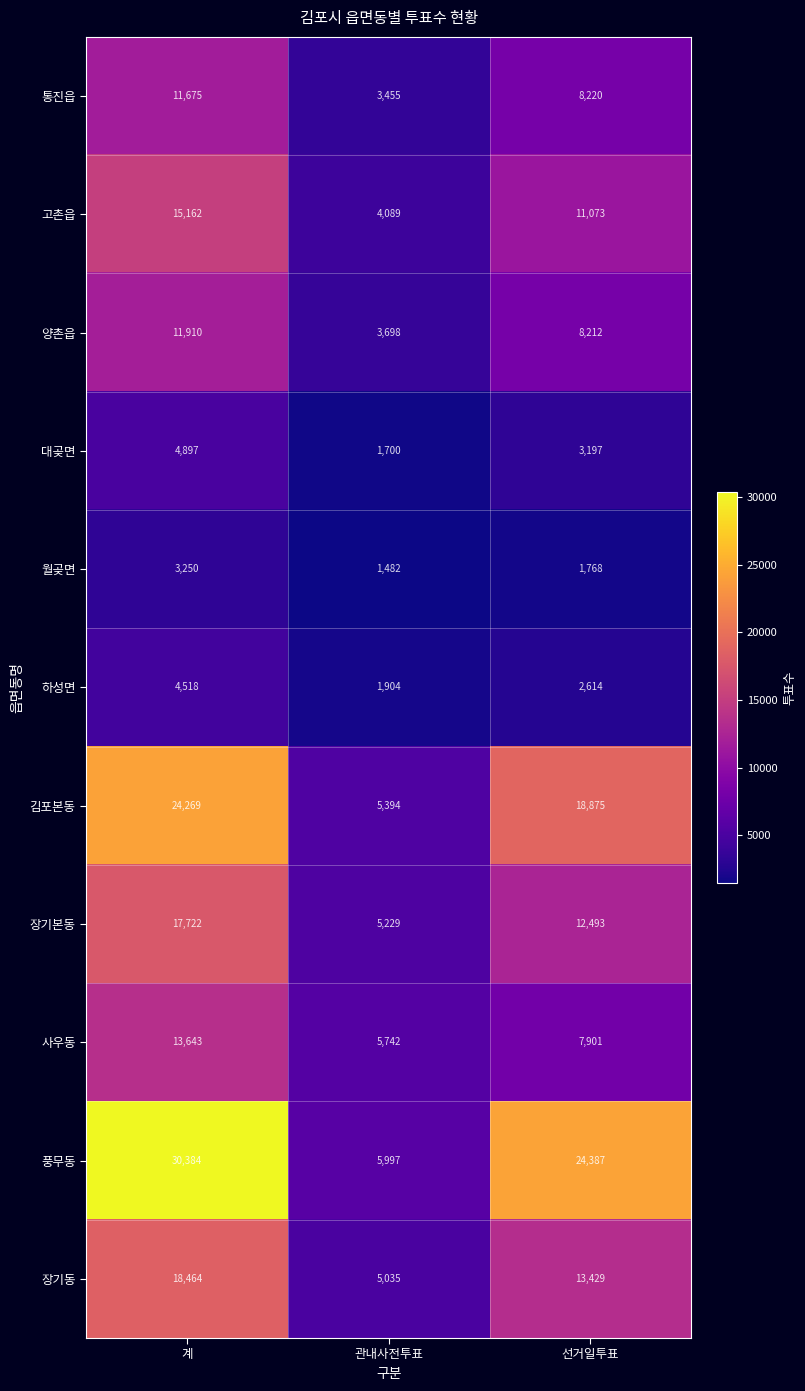

Count the number of categories in the chart.

3